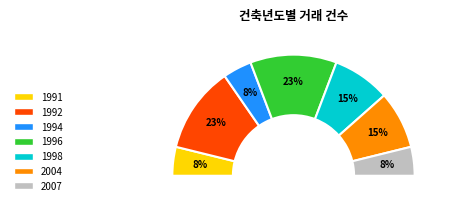

What is the largest slice in the pie chart?

1992